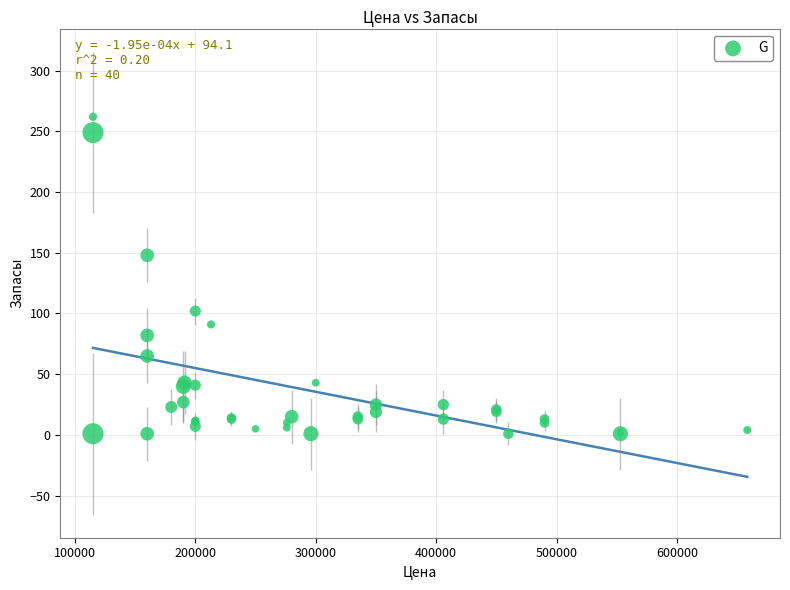

What Y value in the scatter plot is closest to 131?

148